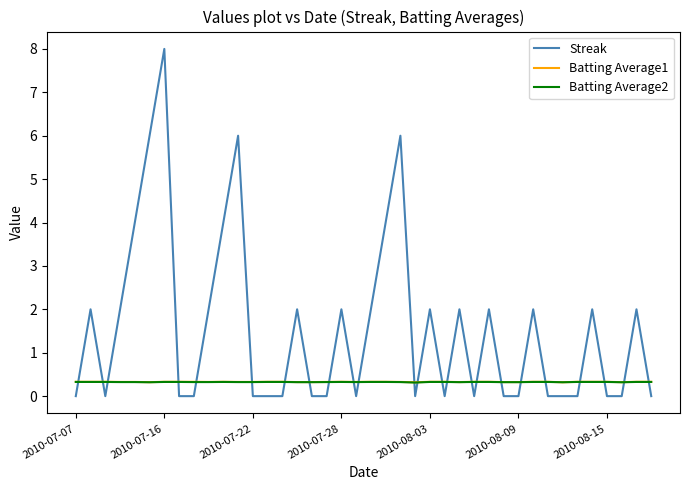

Which series has the largest total across all categories?

Streak